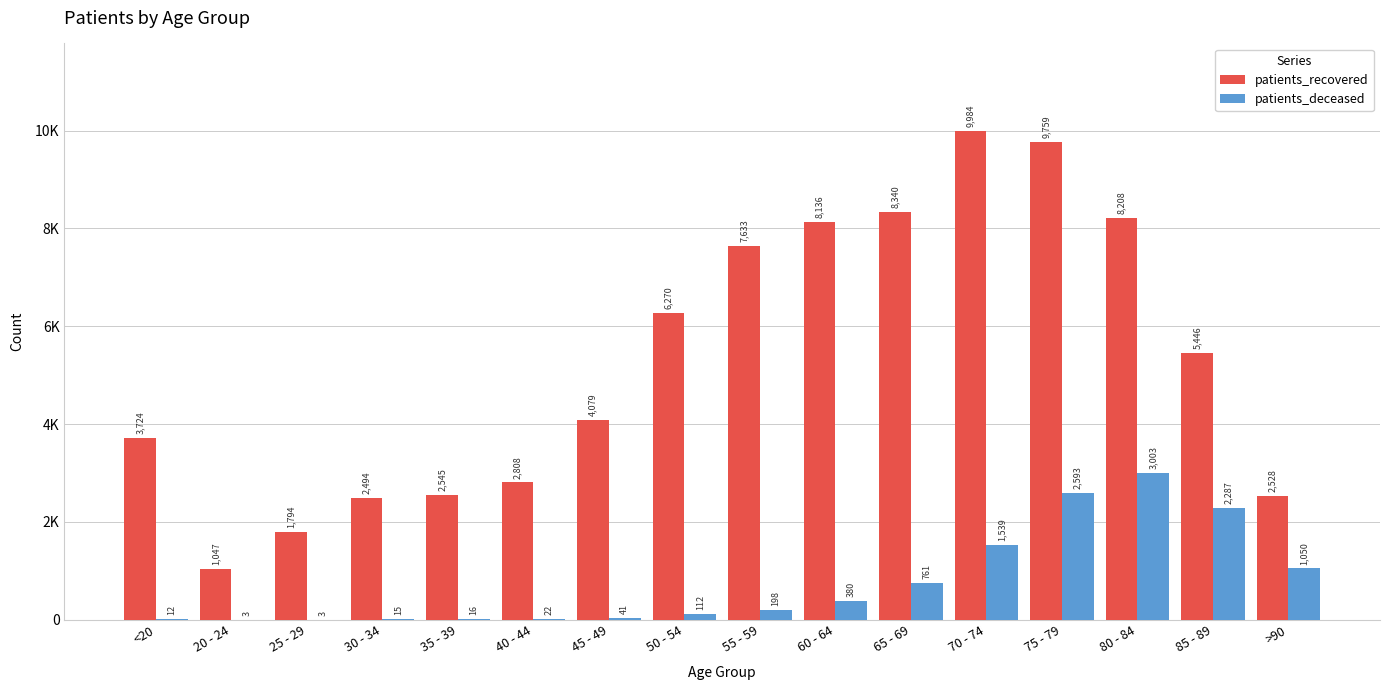

What position from the left is 80 - 84?

14